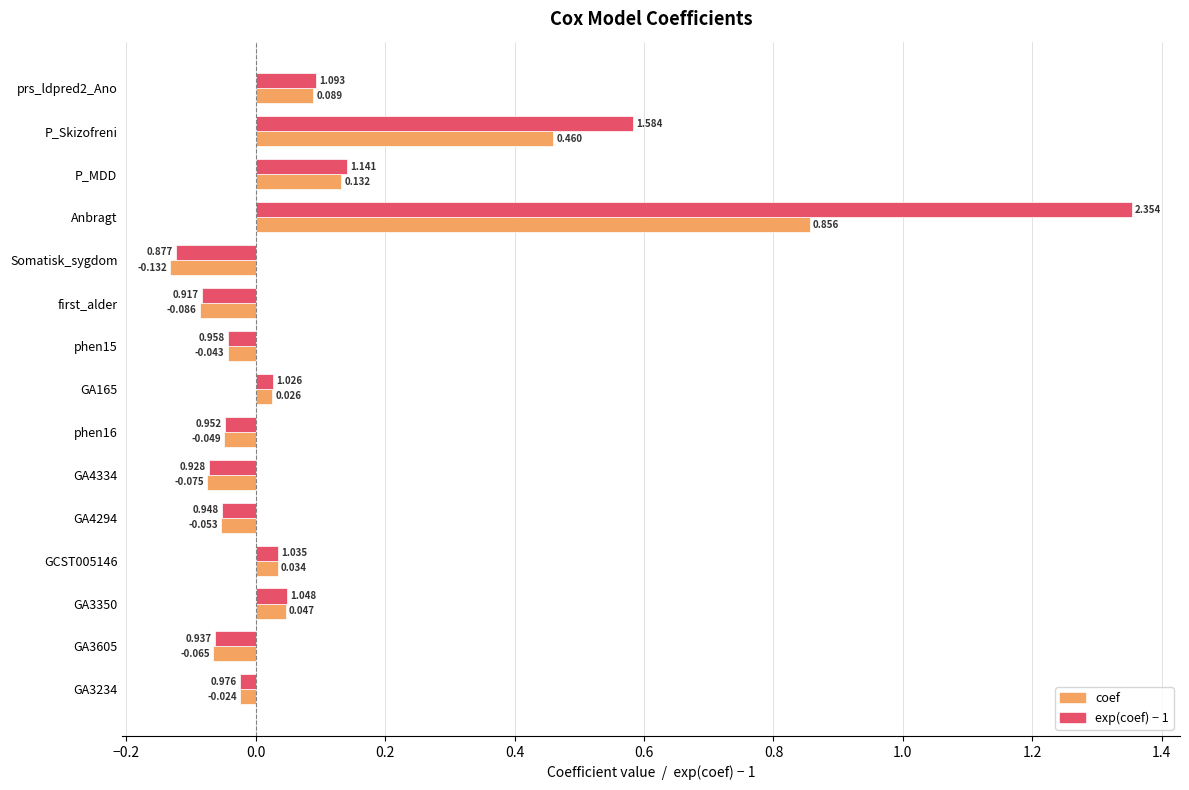

Which category has the highest value across all series?

Anbragt